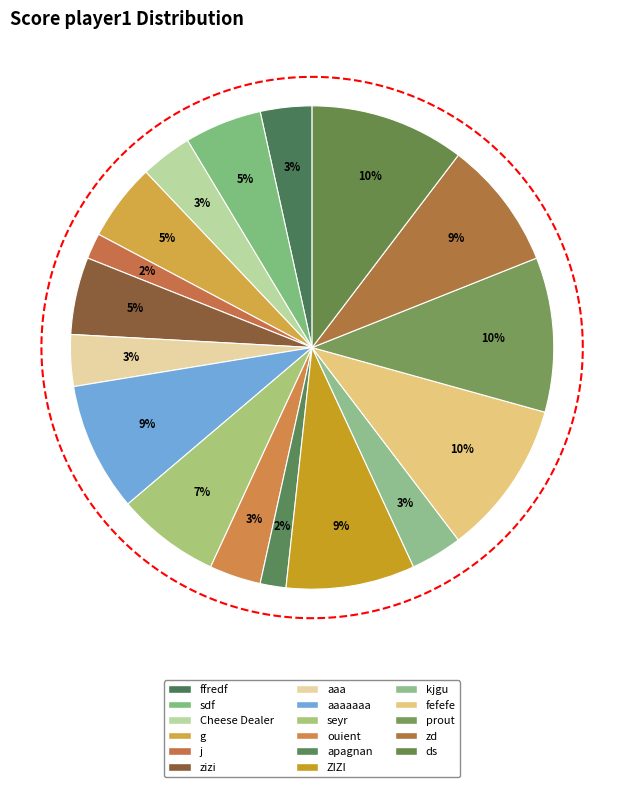

Approximately how many times larger is the value at prout compared to zizi?

2.0